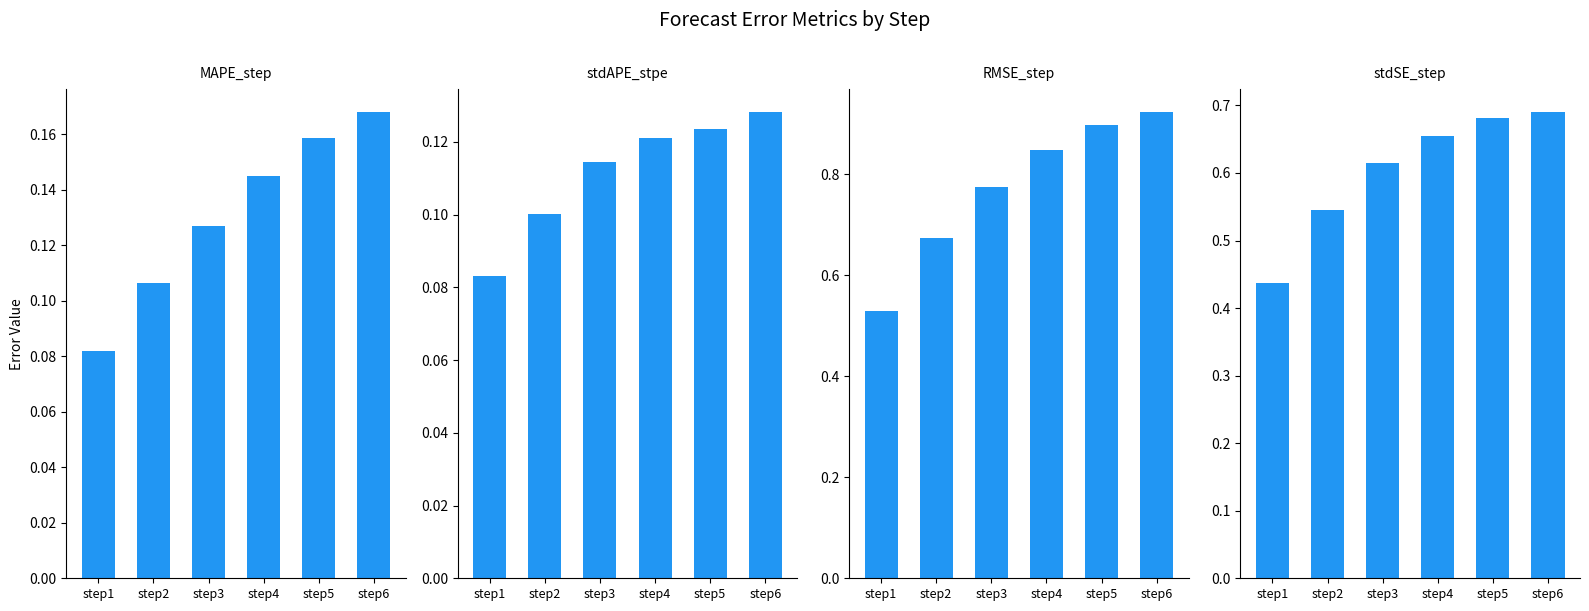

Which label corresponds to the smallest value in the chart?

step1